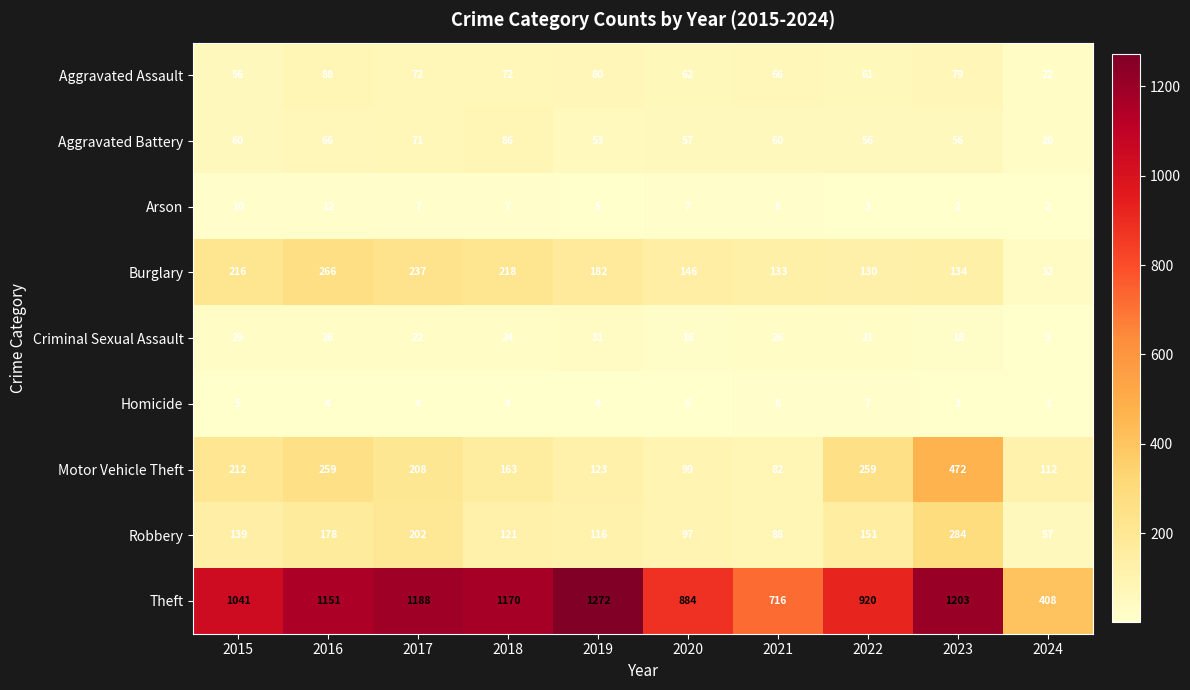

The Robbery series shows 202 at 2017. True or false?

True